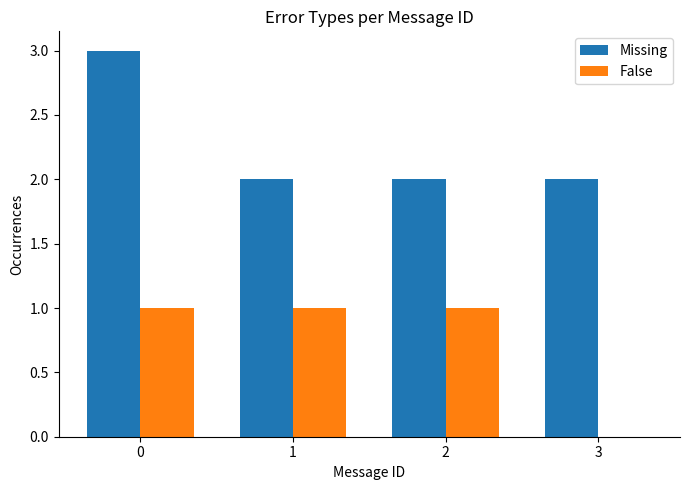

What is the difference between the False values at 0 and 3?

1